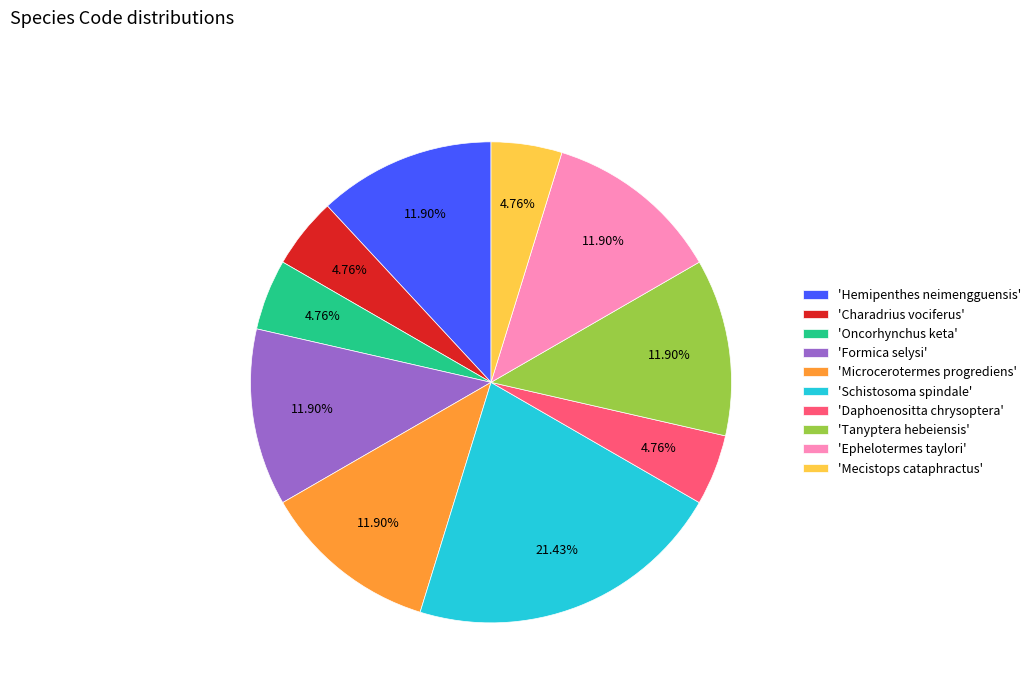

Is there a majority slice in this chart?

No